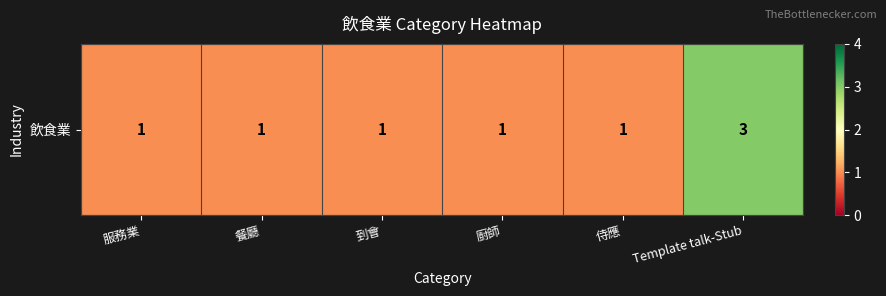

How many data points does each series have?

6